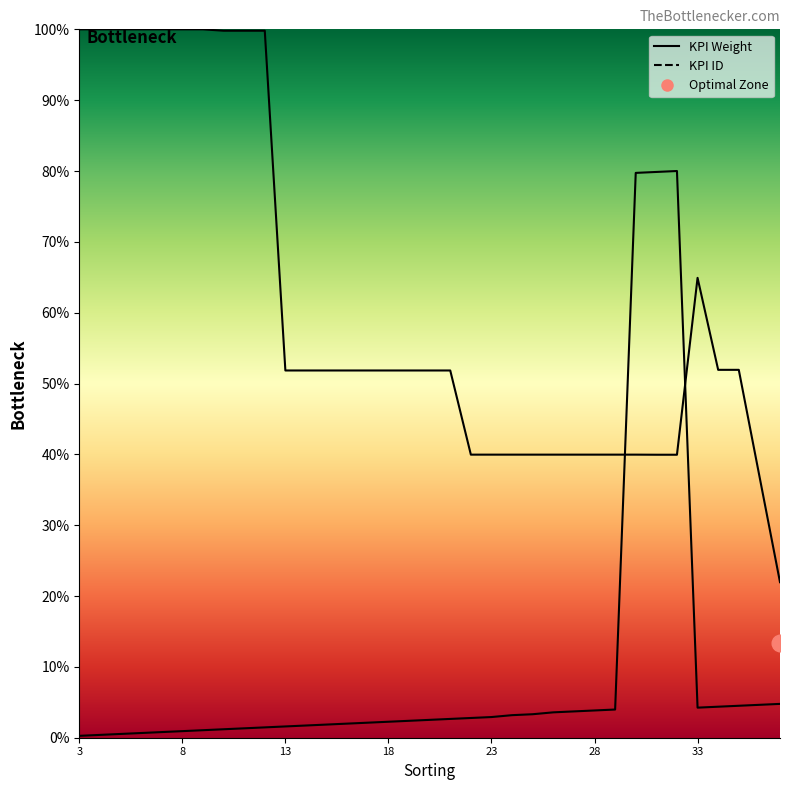

At which category does KPI ID reach its first local valley?

33